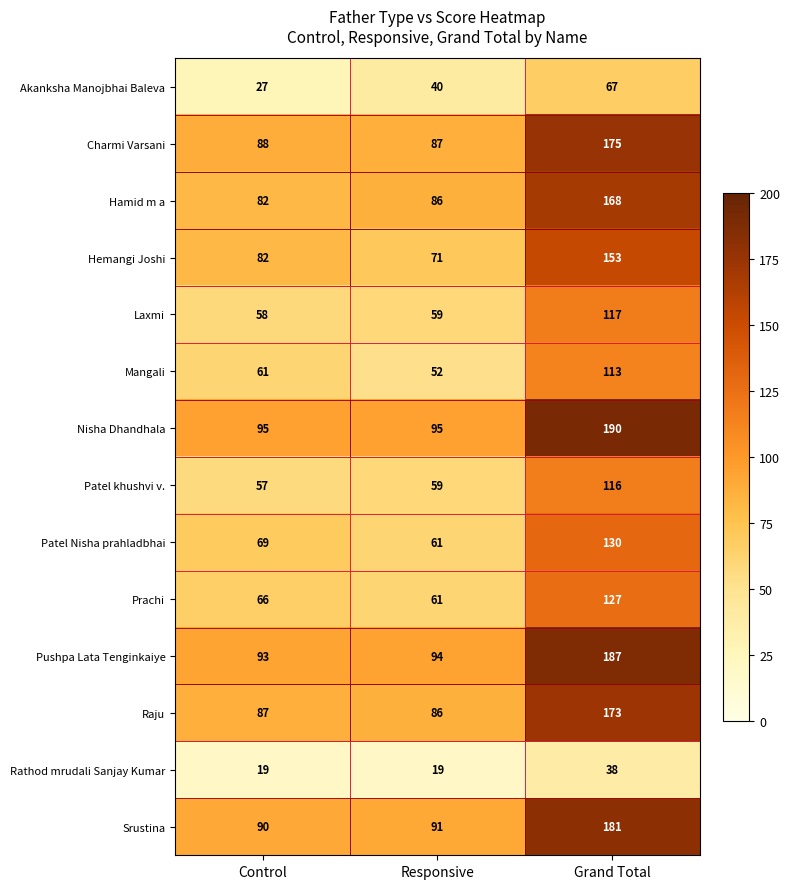

What is the difference between the highest and lowest values at Responsive?

76